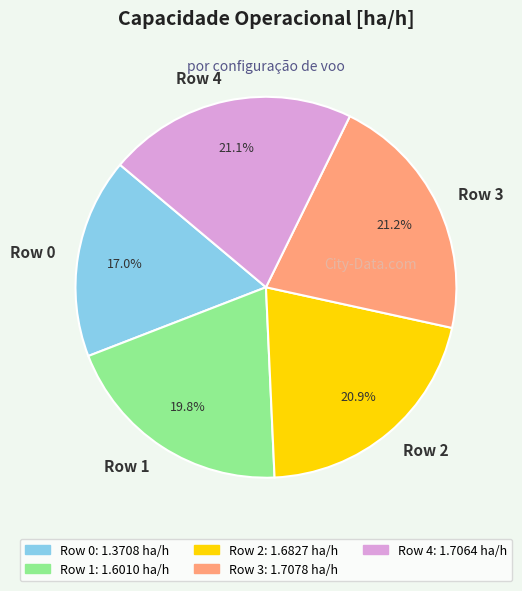

Between Row 4 and Row 0, which is larger?

Row 4